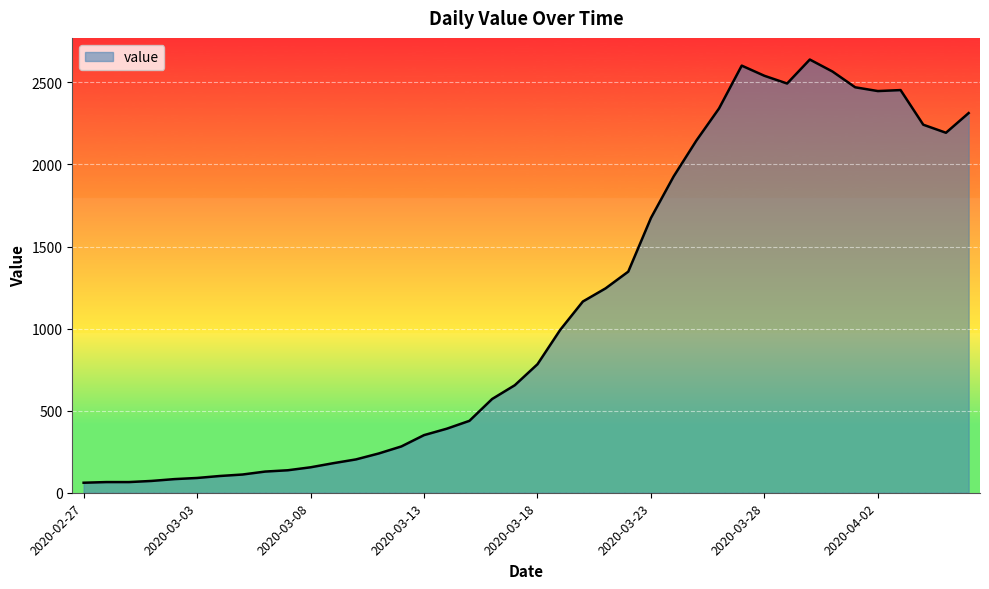

What is the difference between the maximum and minimum values?

2578